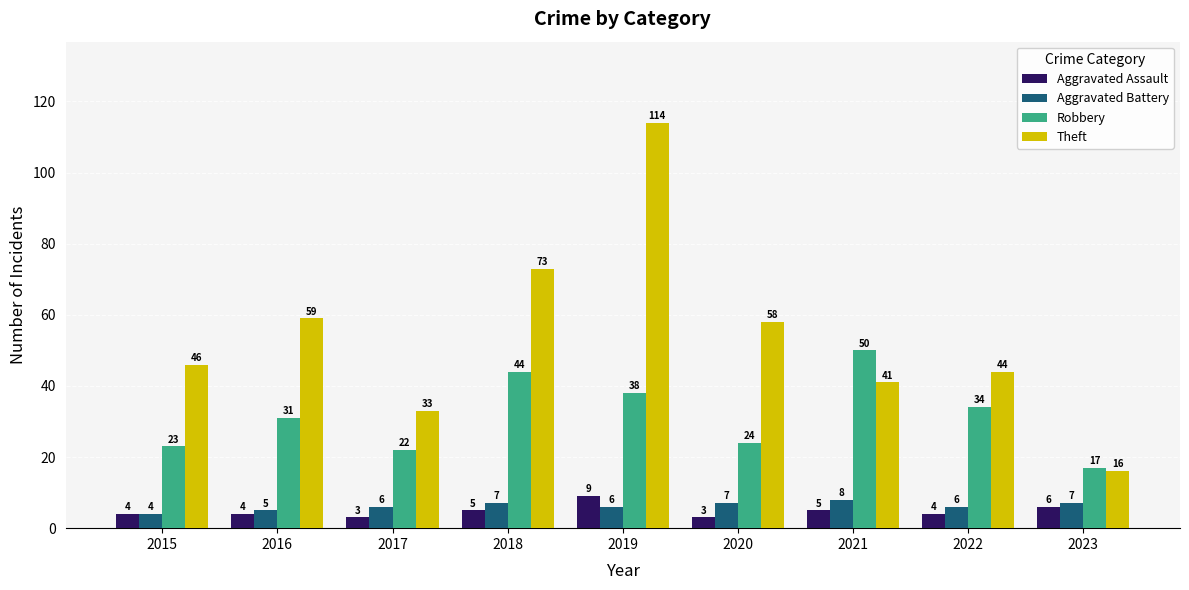

How many data points does each series have?

9